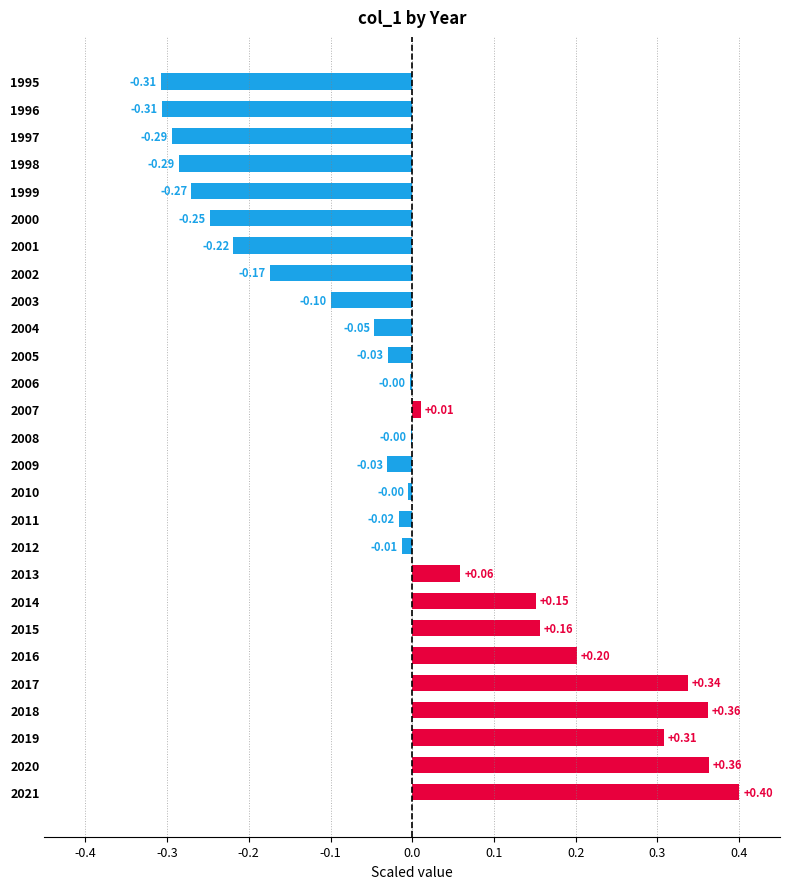

How many values exceed 0?

10